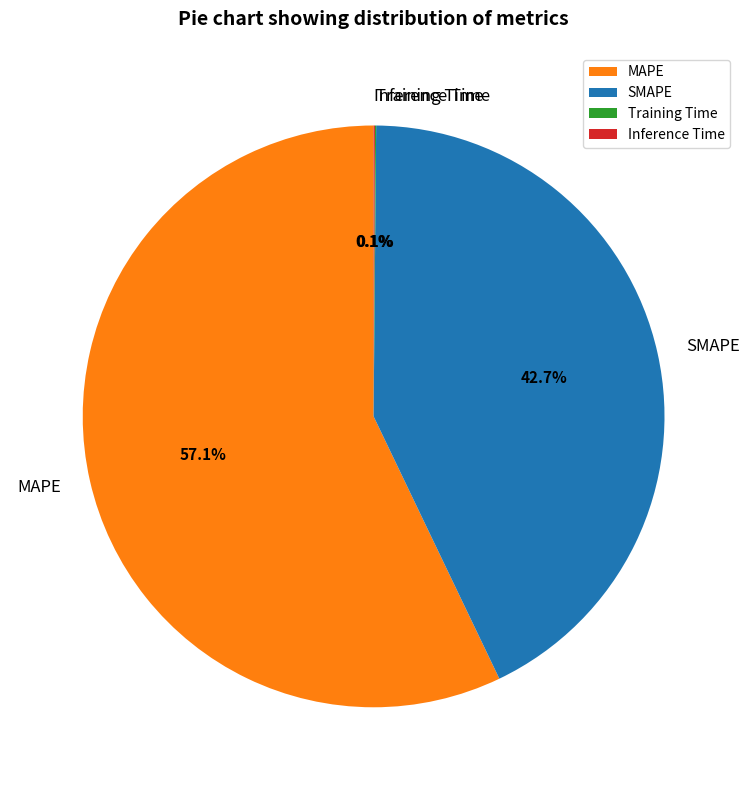

Is it true that SMAPE is 29% of the pie?

False